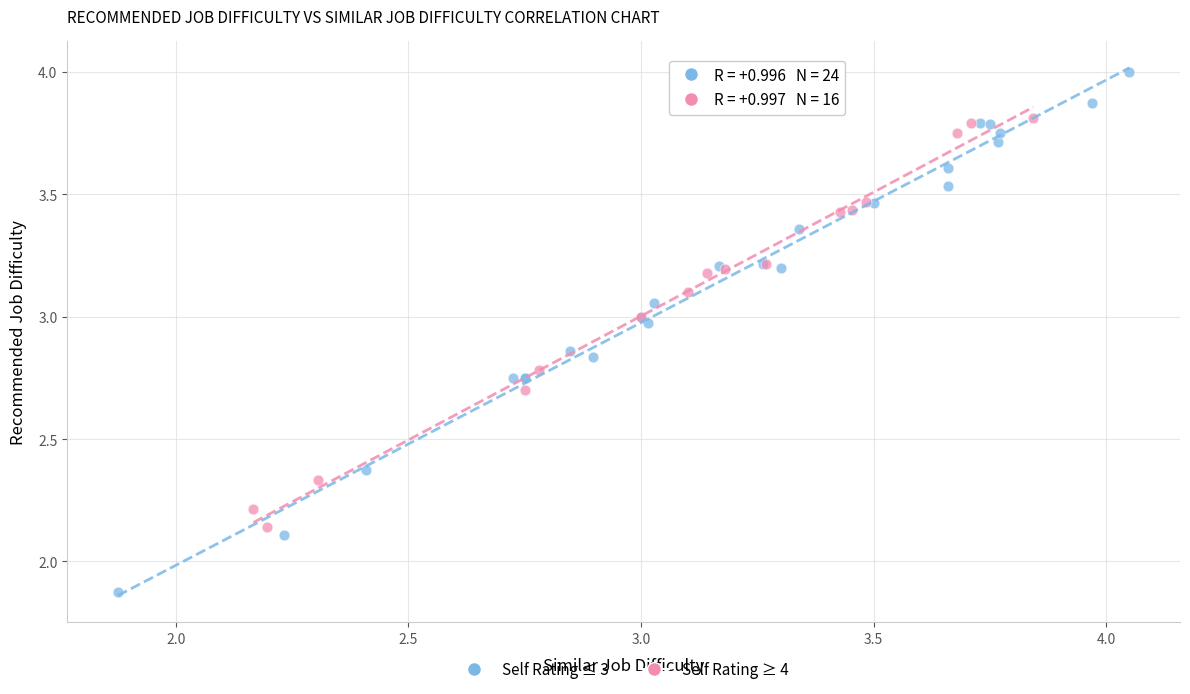

Which series reaches the maximum Y coordinate?

Self Rating ≤ 3